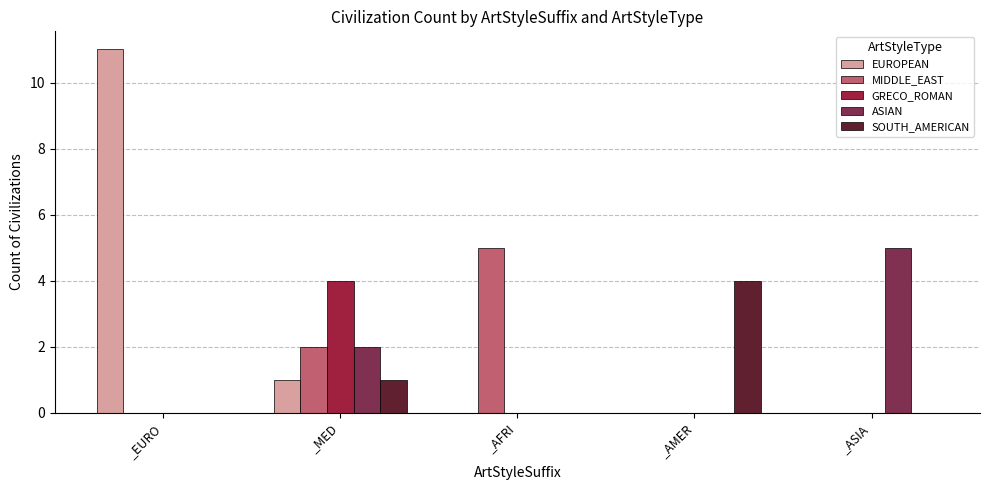

What is the difference between the EUROPEAN values at _AFRI and _MED?

1